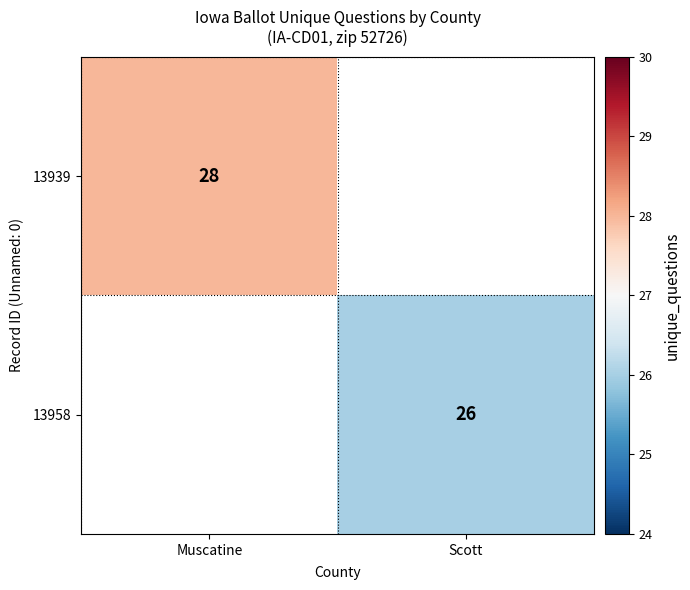

Is it true that 13958 equals 26 at Scott?

True